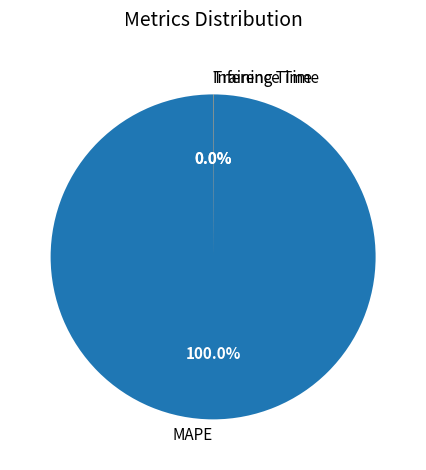

Which slice represents more than half of the pie?

MAPE